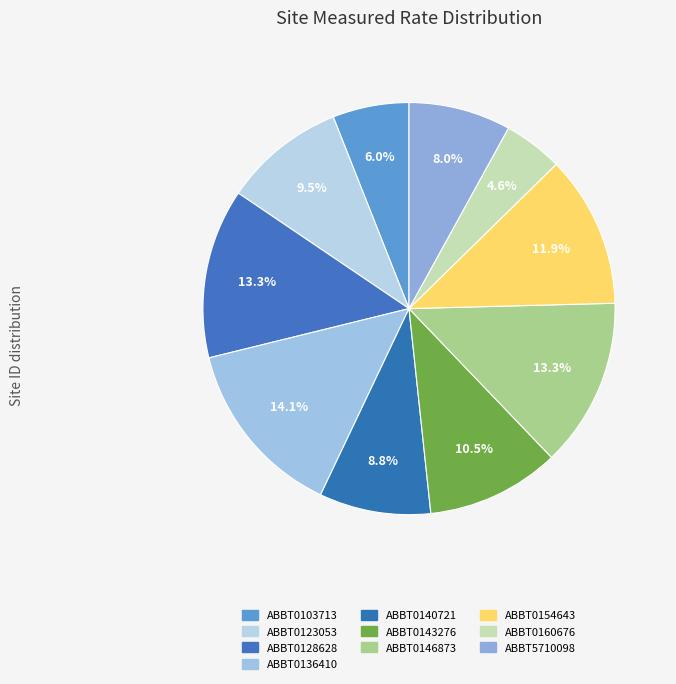

Does ABBT0123053 represent more than half of the total?

No